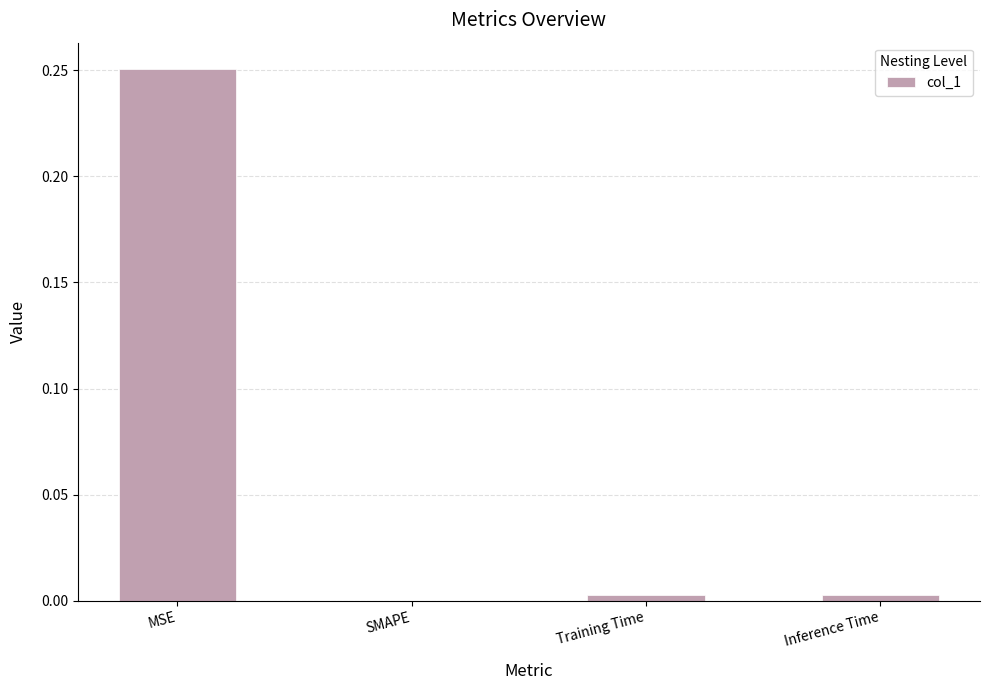

True or false: the data shows 0.0 at SMAPE.

True